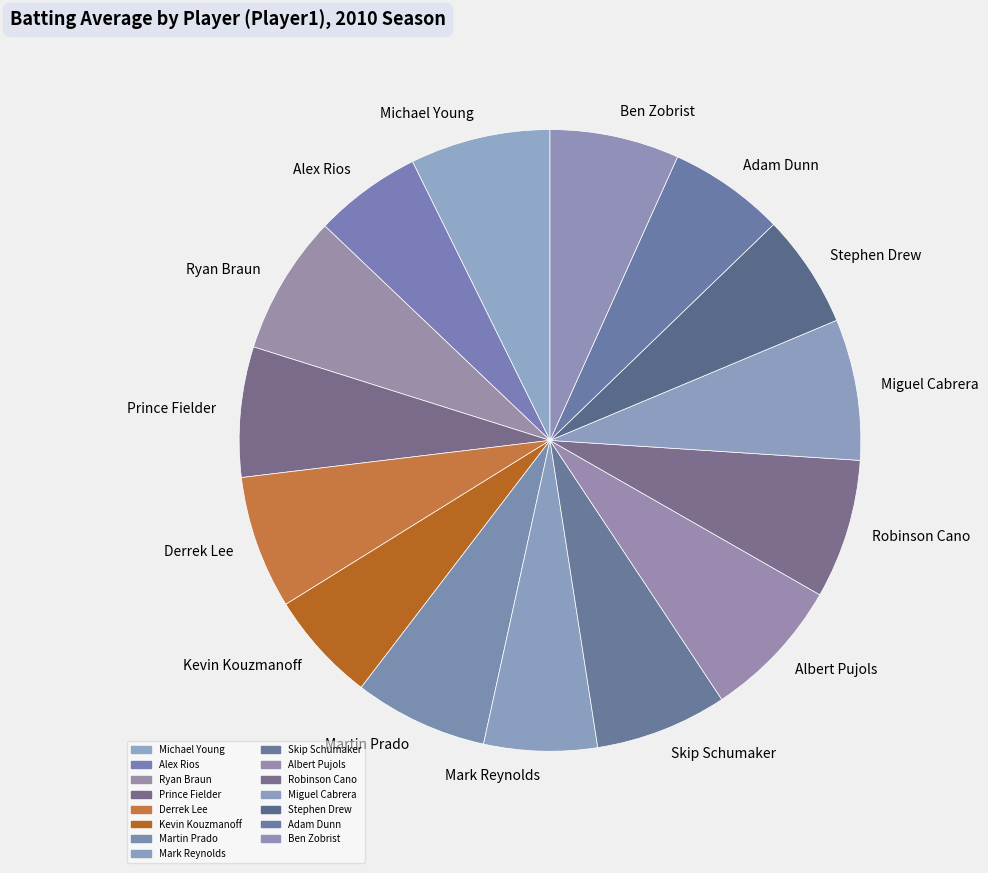

Count the number of slices in the pie.

15